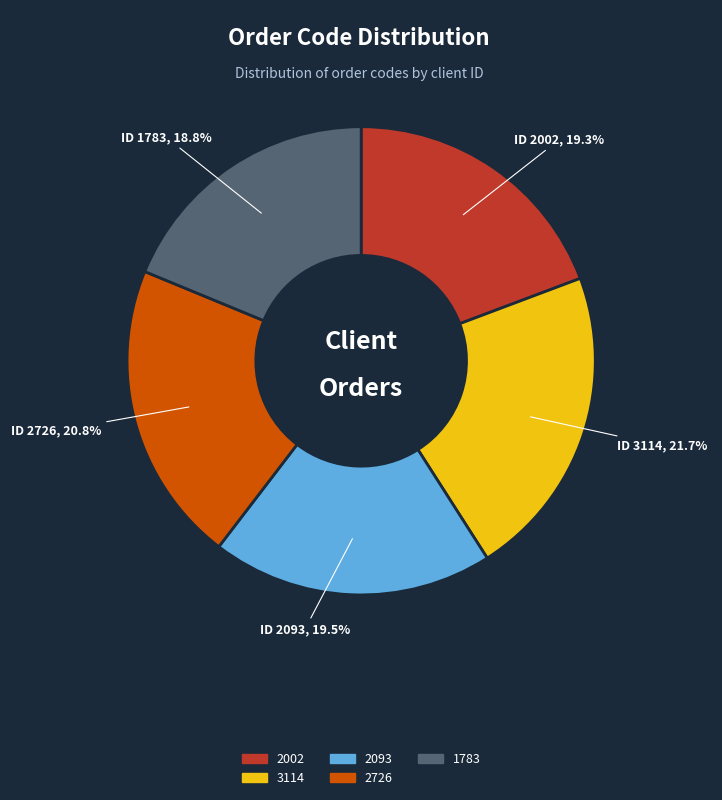

What is the ratio of the value at 3114 to the value at 2093?

1.1